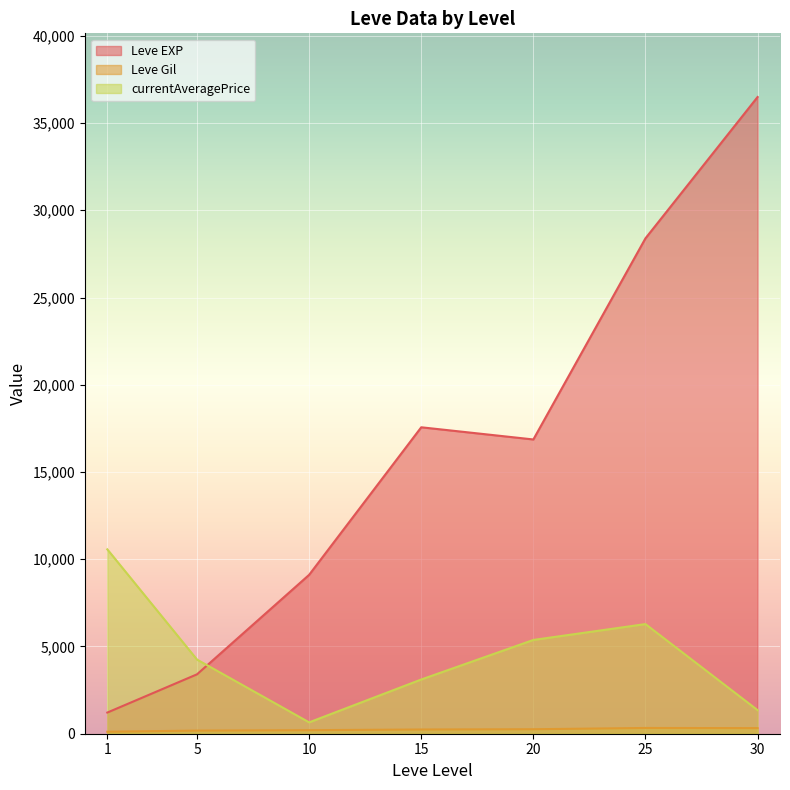

At which category is the sum across all series the highest?

30